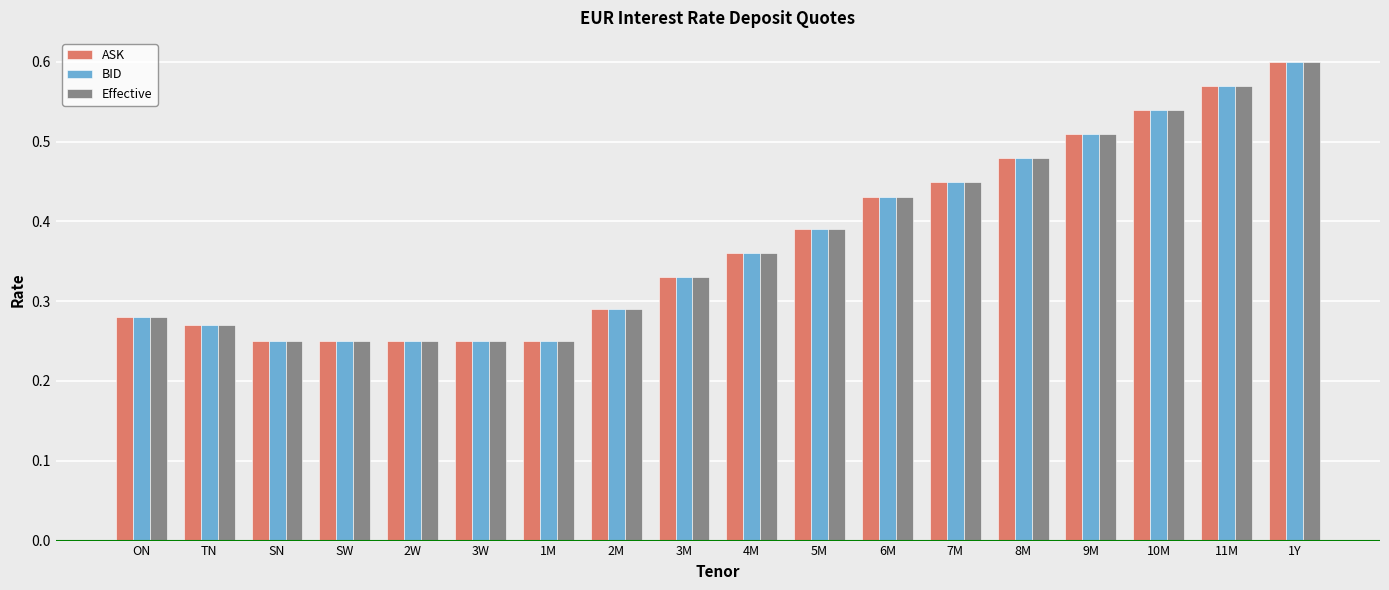

What is the sum of the ASK values at 9M and TN?

0.8